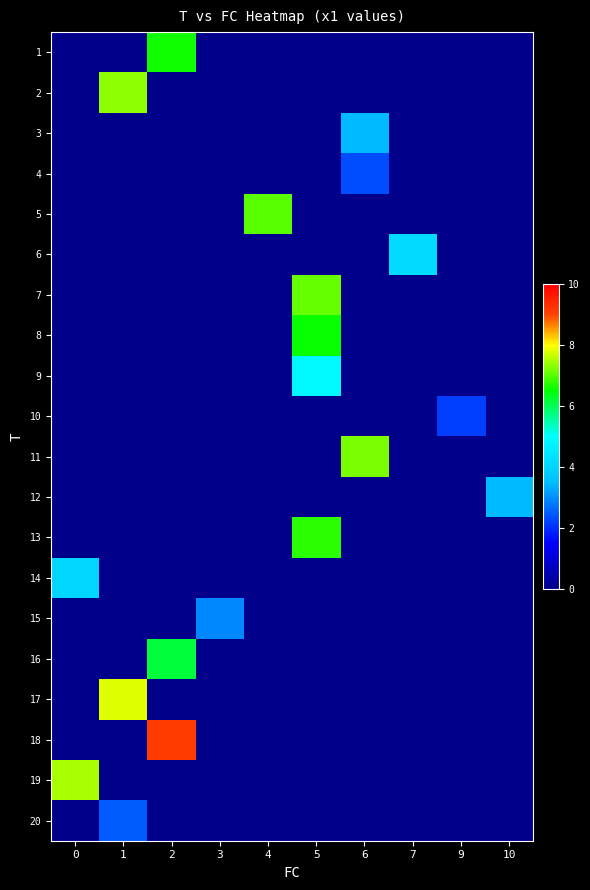

Reading left to right, extract all data points from this chart.

1: 0=0.0	1=0.0	2=6.6	3=0.0	4=0.0	5=0.0	6=0.0	7=0.0	9=0.0	10=0.0
2: 0=0.0	1=7.3	2=0.0	3=0.0	4=0.0	5=0.0	6=0.0	7=0.0	9=0.0	10=0.0
3: 0=0.0	1=0.0	2=0.0	3=0.0	4=0.0	5=0.0	6=3.4	7=0.0	9=0.0	10=0.0
4: 0=0.0	1=0.0	2=0.0	3=0.0	4=0.0	5=0.0	6=2.3	7=0.0	9=0.0	10=0.0
5: 0=0.0	1=0.0	2=0.0	3=0.0	4=7.0	5=0.0	6=0.0	7=0.0	9=0.0	10=0.0
6: 0=0.0	1=0.0	2=0.0	3=0.0	4=0.0	5=0.0	6=0.0	7=4.2	9=0.0	10=0.0
7: 0=0.0	1=0.0	2=0.0	3=0.0	4=0.0	5=7.1	6=0.0	7=0.0	9=0.0	10=0.0
8: 0=0.0	1=0.0	2=0.0	3=0.0	4=0.0	5=6.6	6=0.0	7=0.0	9=0.0	10=0.0
9: 0=0.0	1=0.0	2=0.0	3=0.0	4=0.0	5=4.9	6=0.0	7=0.0	9=0.0	10=0.0
10: 0=0.0	1=0.0	2=0.0	3=0.0	4=0.0	5=0.0	6=0.0	7=0.0	9=2.2	10=0.0
11: 0=0.0	1=0.0	2=0.0	3=0.0	4=0.0	5=0.0	6=7.2	7=0.0	9=0.0	10=0.0
12: 0=0.0	1=0.0	2=0.0	3=0.0	4=0.0	5=0.0	6=0.0	7=0.0	9=0.0	10=3.5
13: 0=0.0	1=0.0	2=0.0	3=0.0	4=0.0	5=6.7	6=0.0	7=0.0	9=0.0	10=0.0
14: 0=4.1	1=0.0	2=0.0	3=0.0	4=0.0	5=0.0	6=0.0	7=0.0	9=0.0	10=0.0
15: 0=0.0	1=0.0	2=0.0	3=3.0	4=0.0	5=0.0	6=0.0	7=0.0	9=0.0	10=0.0
16: 0=0.0	1=0.0	2=6.1	3=0.0	4=0.0	5=0.0	6=0.0	7=0.0	9=0.0	10=0.0
17: 0=0.0	1=7.8	2=0.0	3=0.0	4=0.0	5=0.0	6=0.0	7=0.0	9=0.0	10=0.0
18: 0=0.0	1=0.0	2=9.1	3=0.0	4=0.0	5=0.0	6=0.0	7=0.0	9=0.0	10=0.0
19: 0=7.5	1=0.0	2=0.0	3=0.0	4=0.0	5=0.0	6=0.0	7=0.0	9=0.0	10=0.0
20: 0=0.0	1=2.5	2=0.0	3=0.0	4=0.0	5=0.0	6=0.0	7=0.0	9=0.0	10=0.0